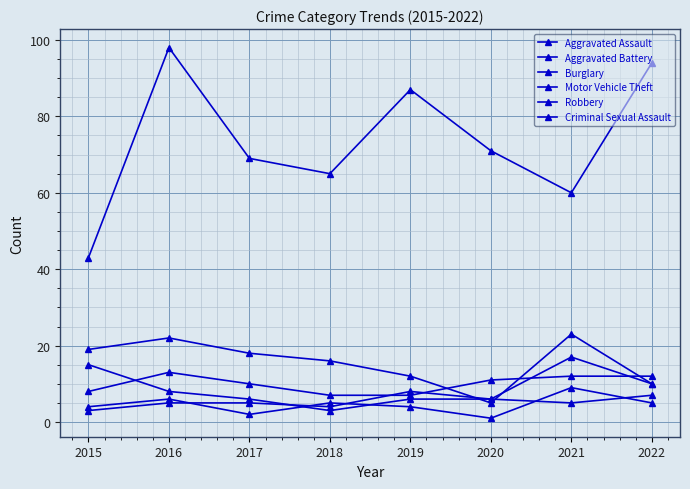

What is the difference between the maximum and minimum values in the Burglary series?

18